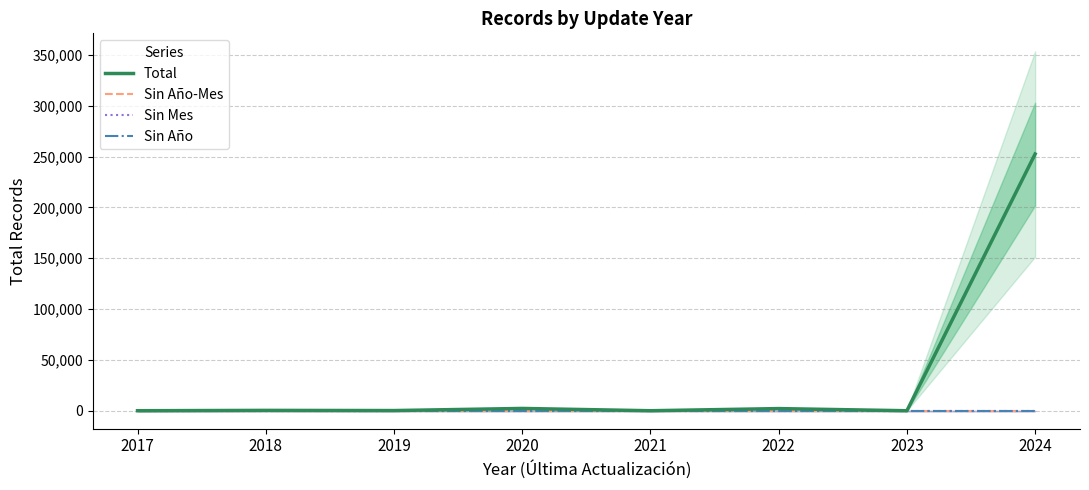

How many distinct data groups are displayed?

4